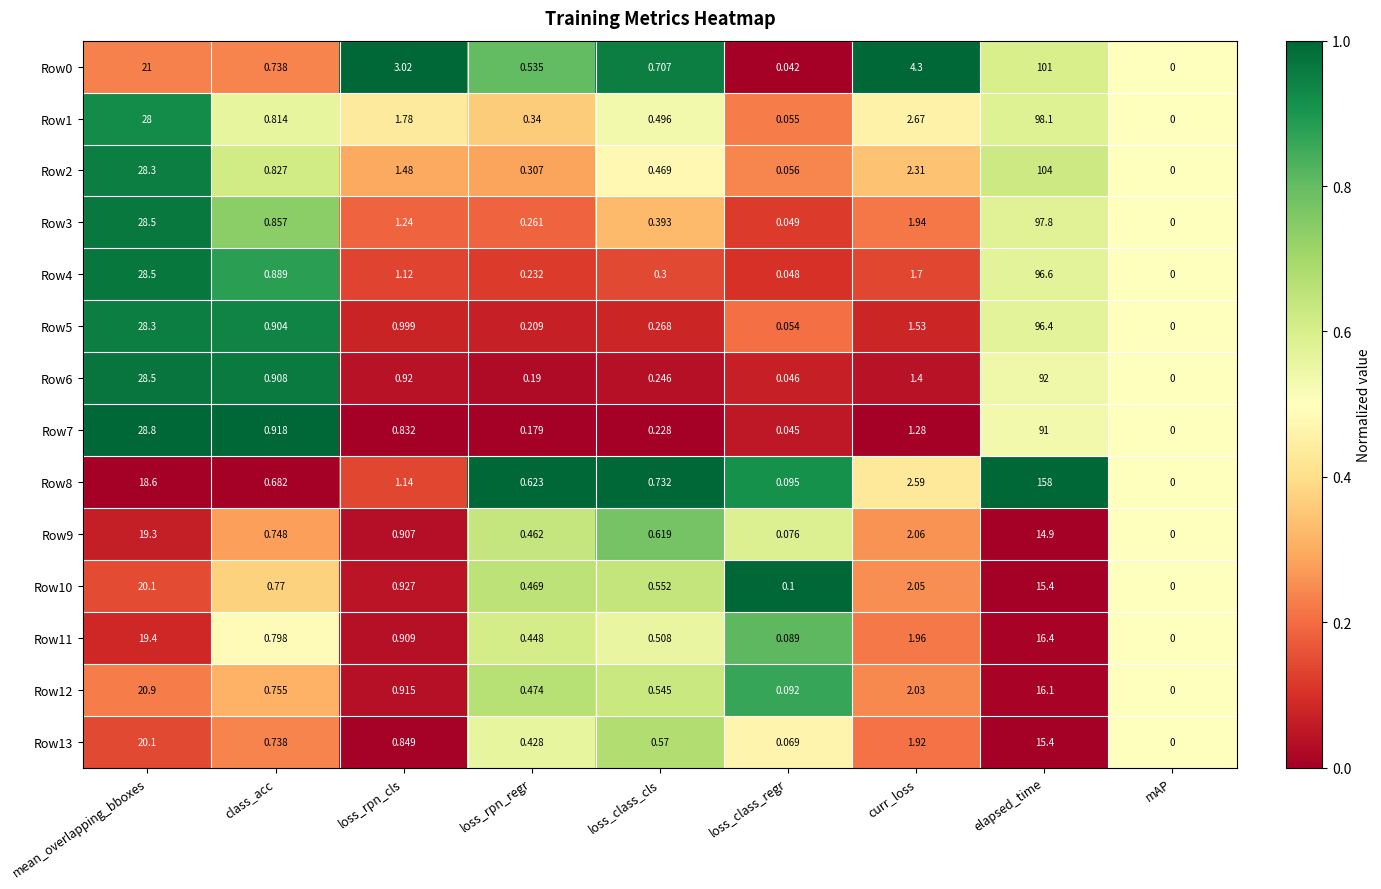

Which series has the largest total across all categories?

Row8